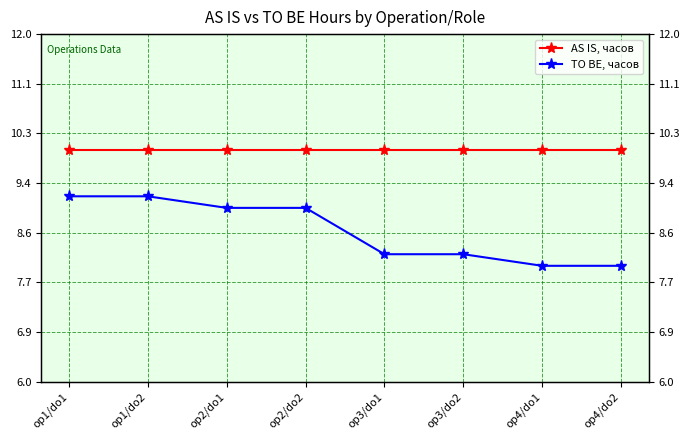

Rank the categories by TO BE, часов value from lowest to highest.

op4/do1, op4/do2, op3/do1, op3/do2, op2/do1, op2/do2, op1/do1, op1/do2